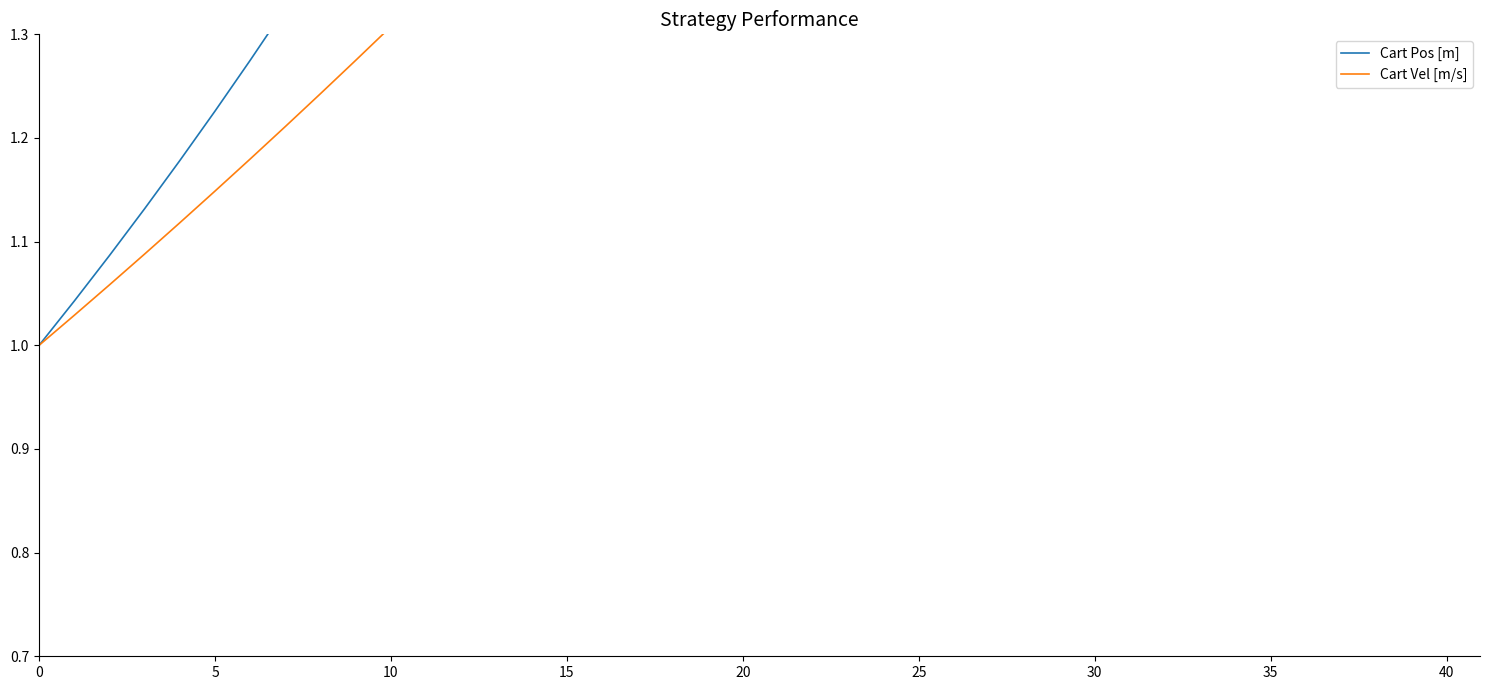

What is the label of the 5th point from the left?

20